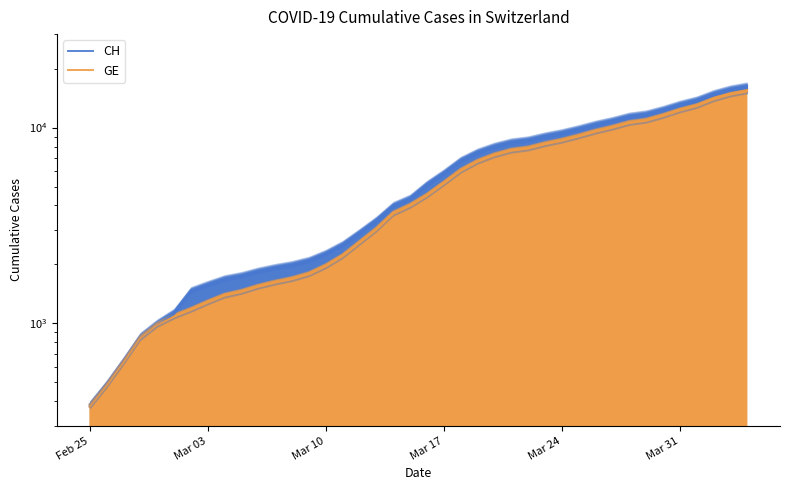

What is the difference between the second highest and minimum values in the CH series?

15000